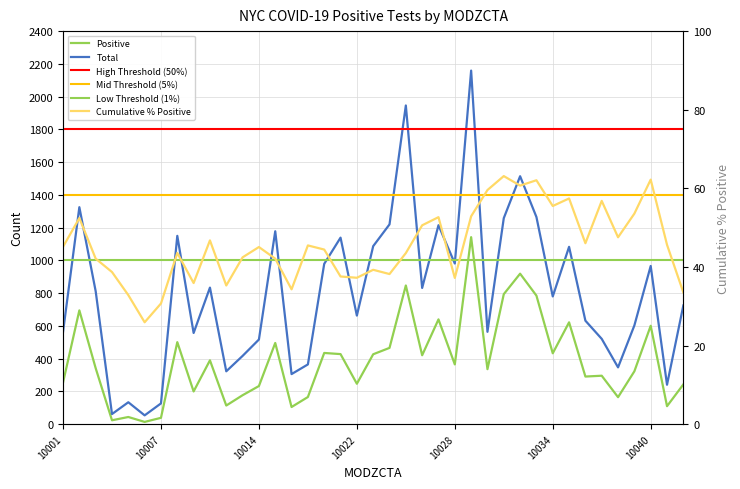

Which series has the widest spread of values?

Total